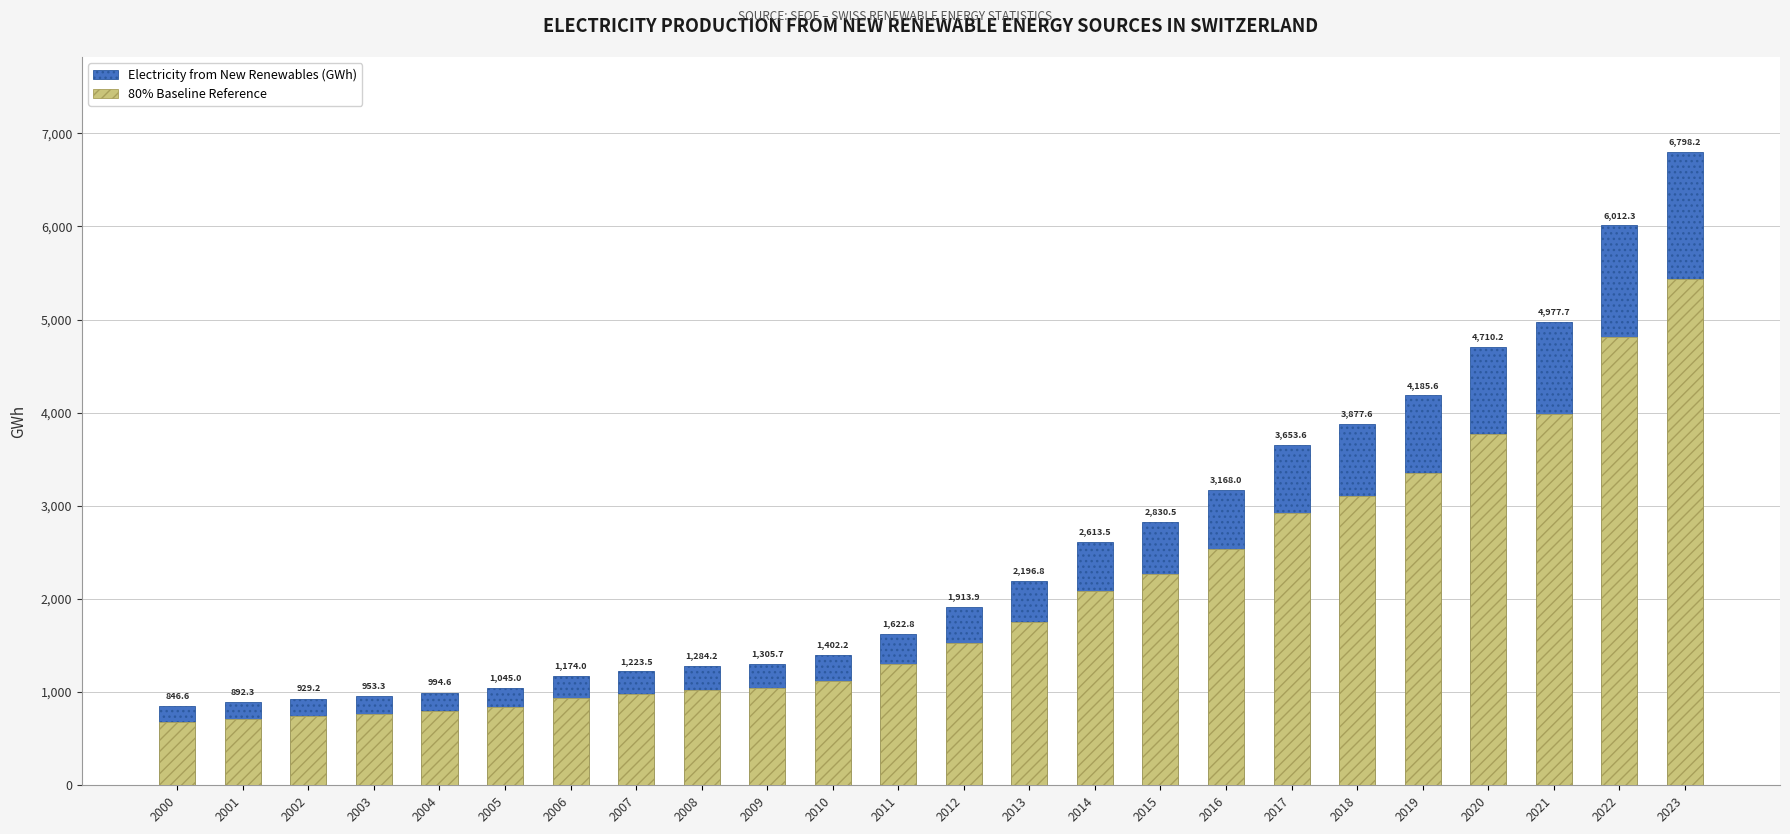

List the labels in order of Electricity from New Renewables (GWh) value, smallest first.

2000, 2001, 2002, 2003, 2004, 2005, 2006, 2007, 2008, 2009, 2010, 2011, 2012, 2013, 2014, 2015, 2016, 2017, 2018, 2019, 2020, 2021, 2022, 2023